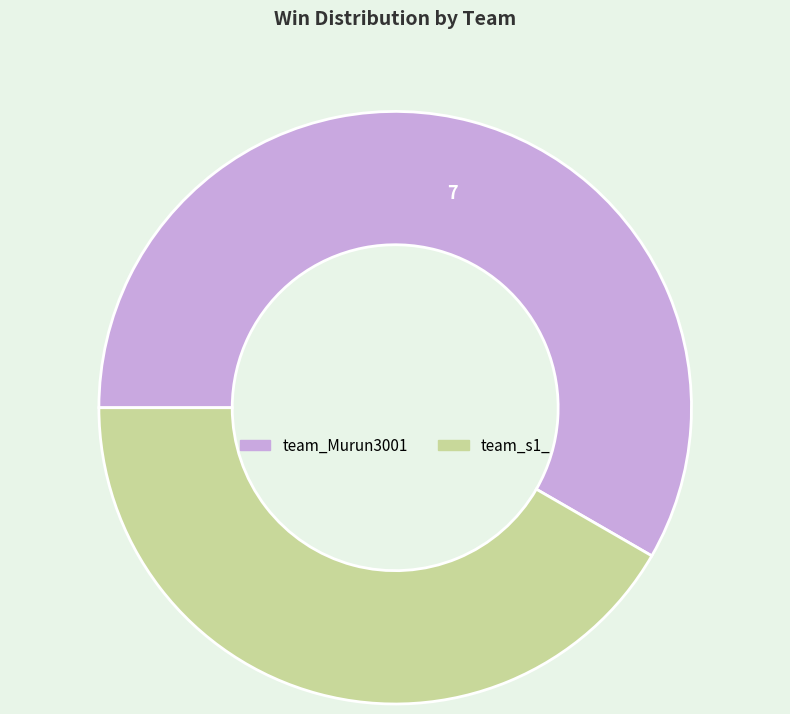

Rank the categories by value from highest to lowest.

team_Murun3001, team_s1_